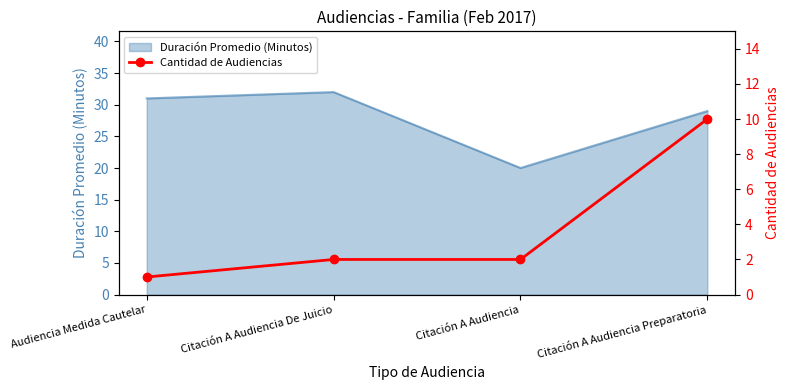

What is the maximum value for Duración Promedio (Minutos)?

32